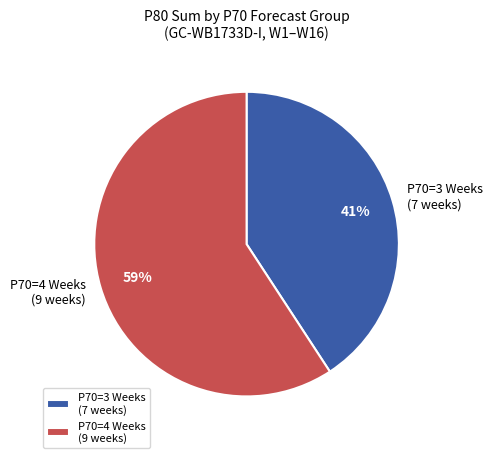

To the nearest percent, what is the average slice percentage?

50%